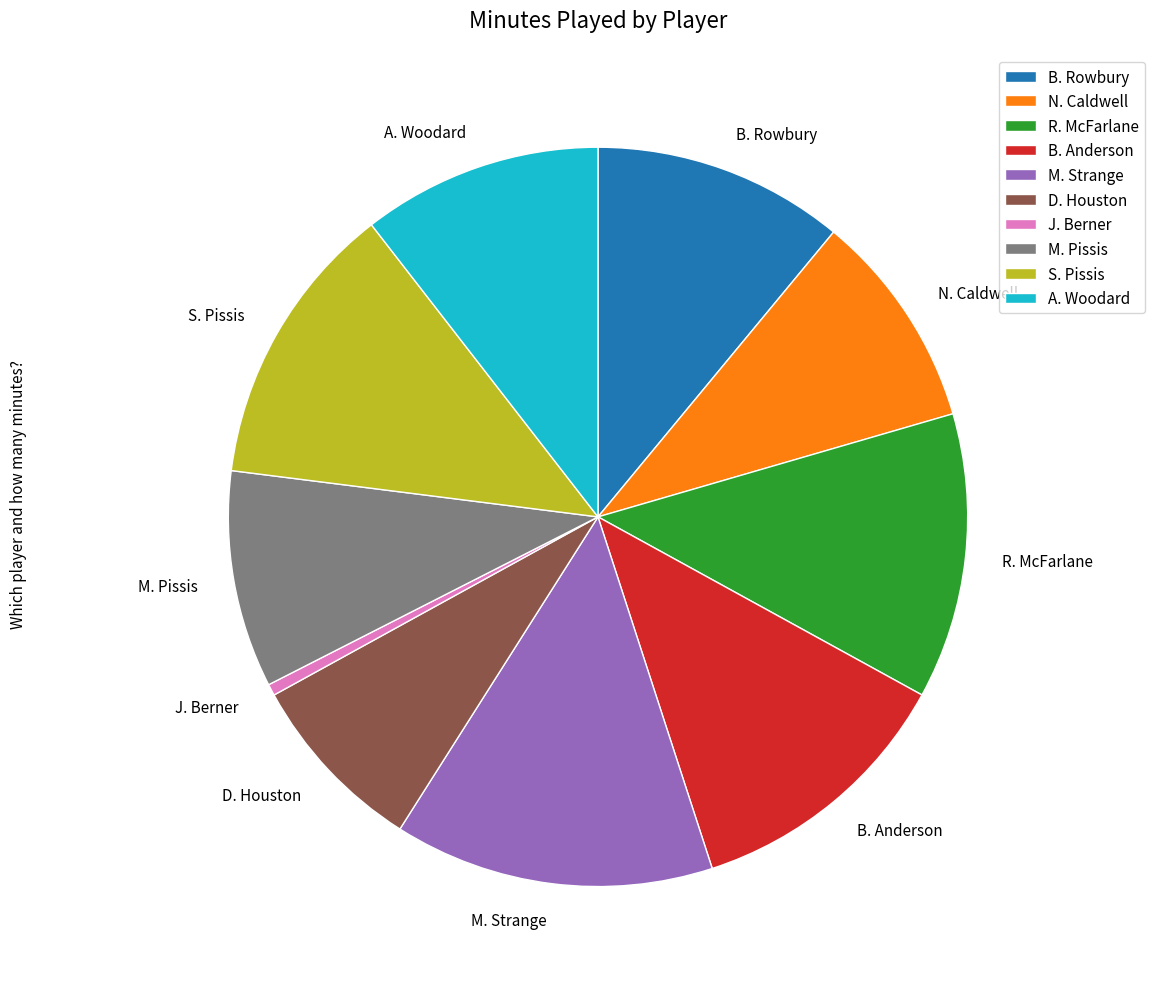

Is it true that M. Strange is 14% of the pie?

True